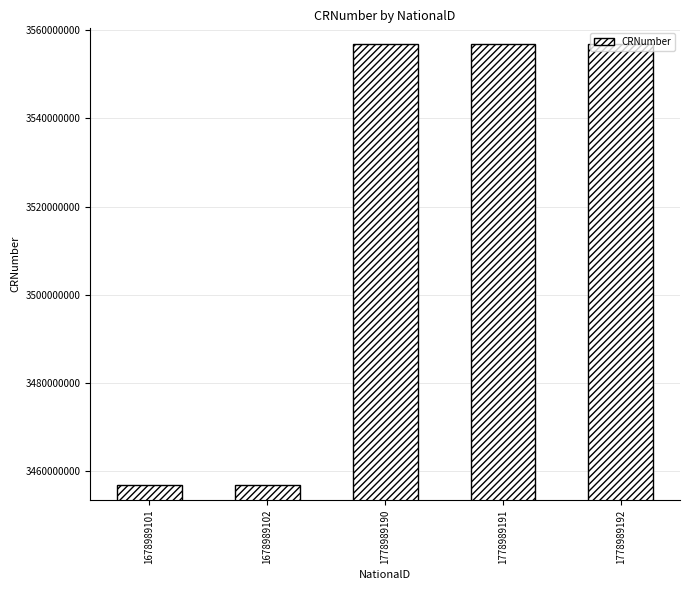

Are the bars grouped side by side (vs. stacked)?

No